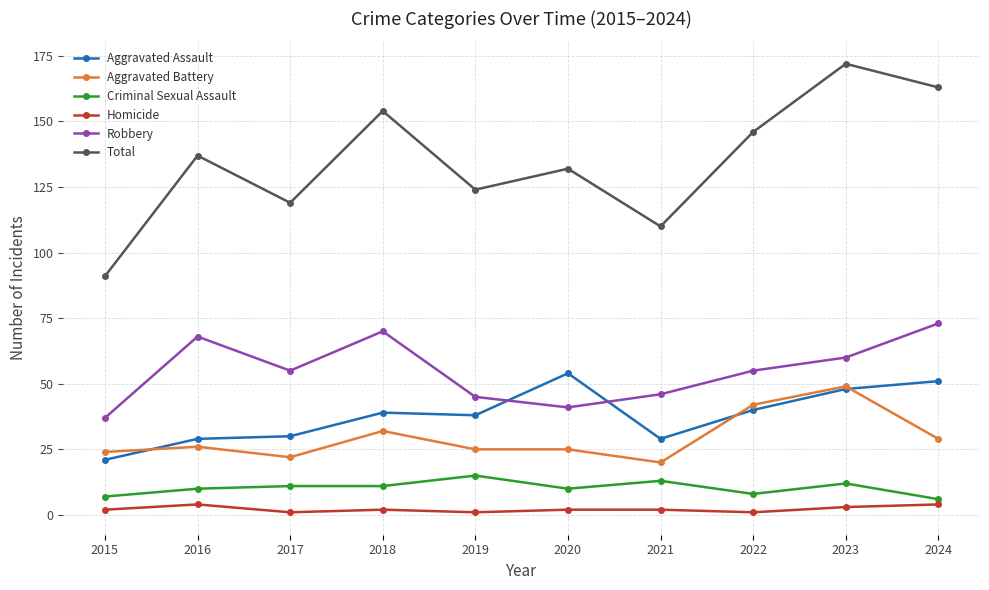

What is the spread (max minus min) of values at 2016?

133